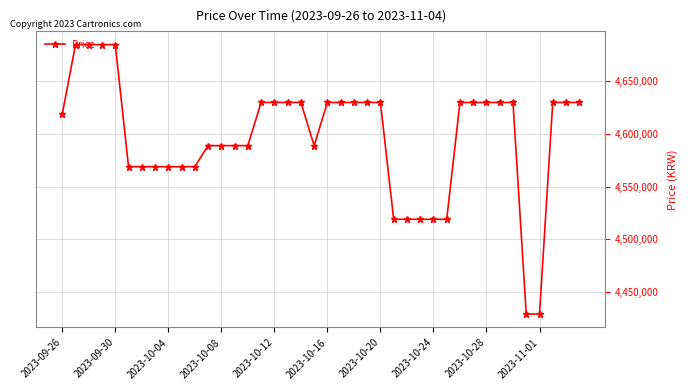

What is the greatest value displayed?

4685000